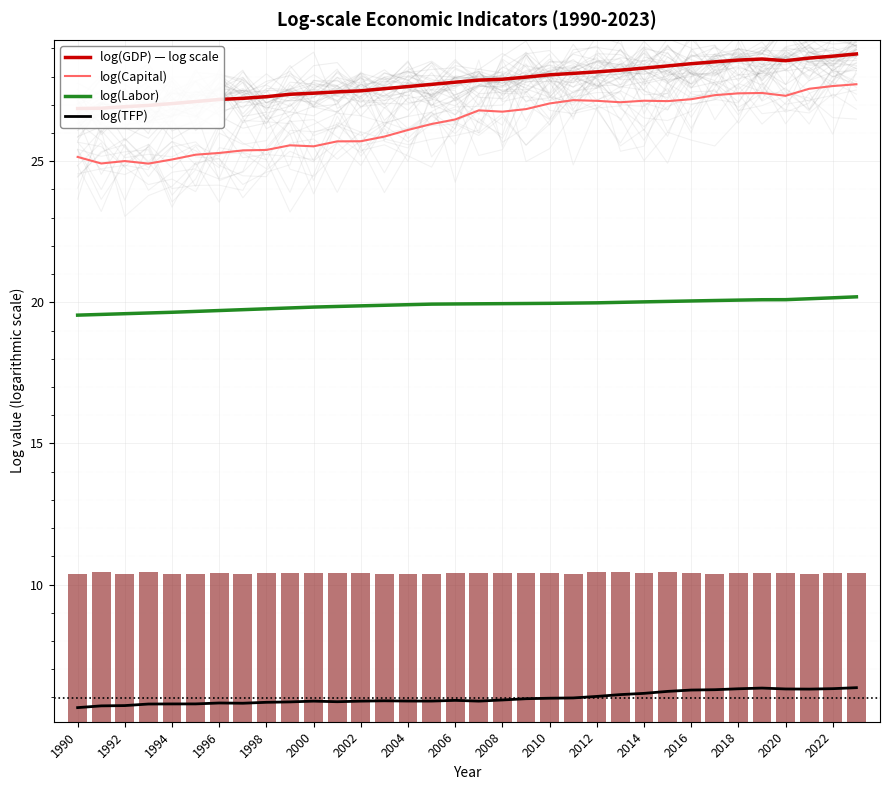

What is the sum of all log(TFP) values?

203.3